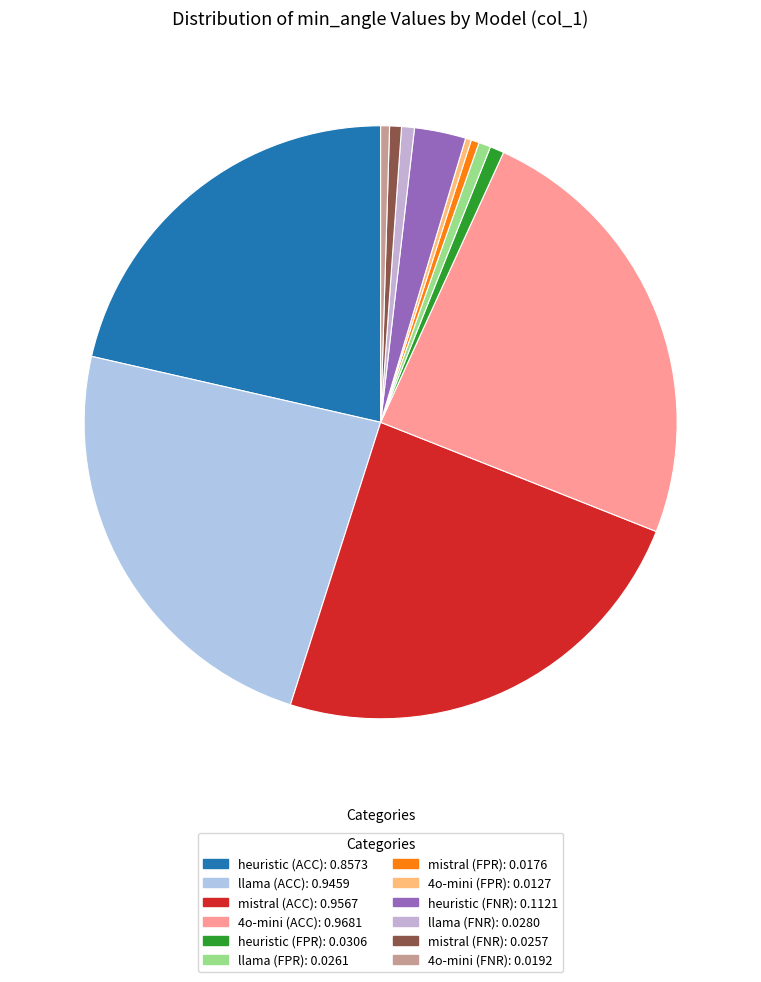

Count the number of slices in the pie.

12